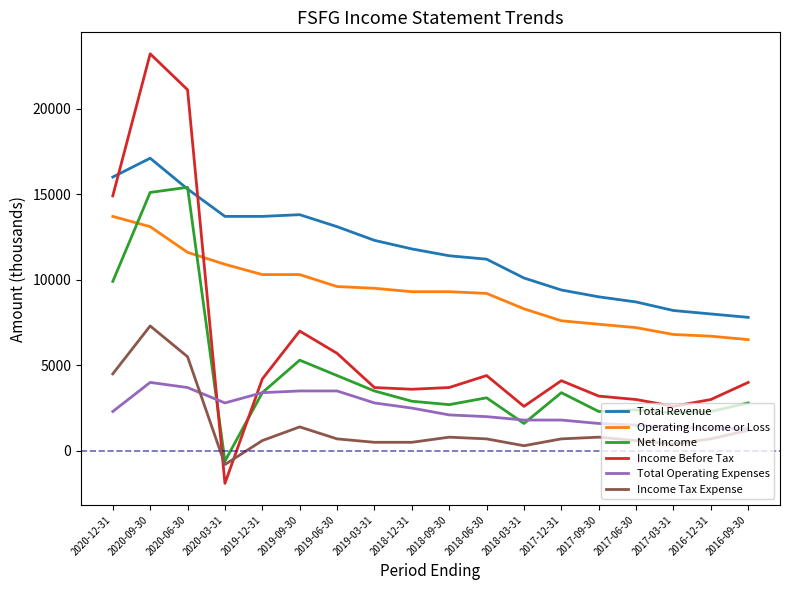

True or false: Net Income has more than 2 points higher than both neighbors.

True